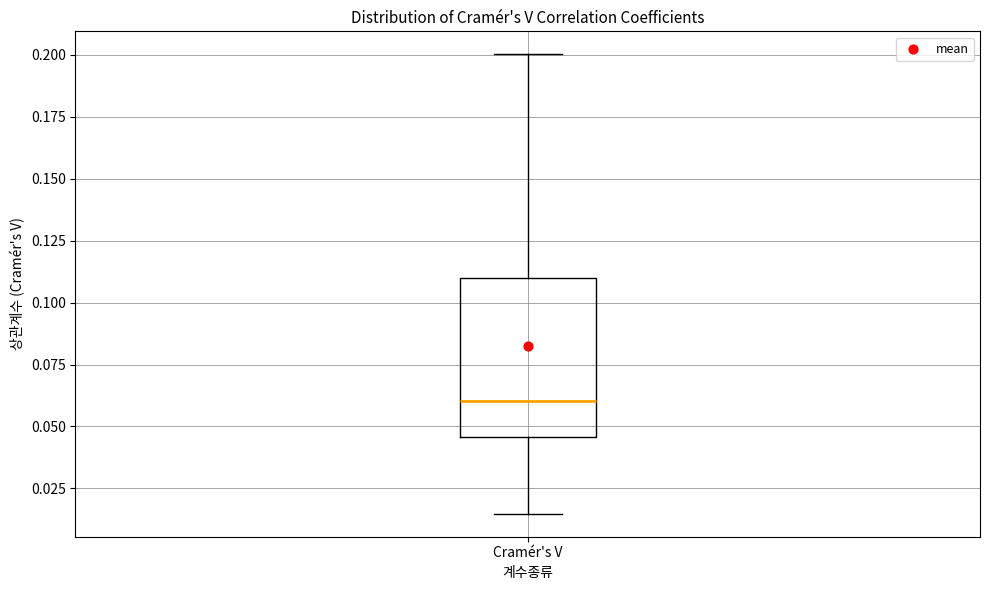

Read this box plot against the y-axis: the position of the median line, the range covered by the box, and the ends of both whiskers. The values are not printed on the chart, so give them approximately, as read against the axis.

median 0.060, box 0.045 to 0.110, whiskers 0.015 to 0.200